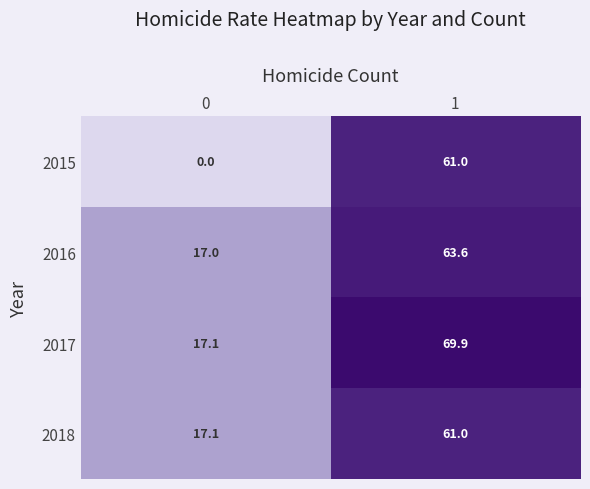

The 2018 series shows 105.2 at 1. True or false?

False